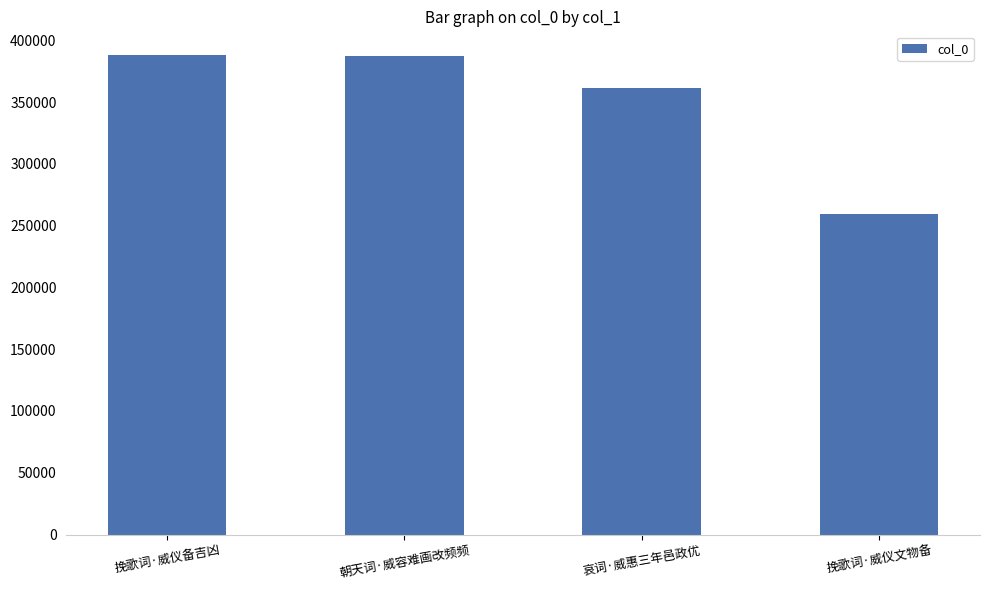

What is the difference between the maximum and second lowest values?

26316